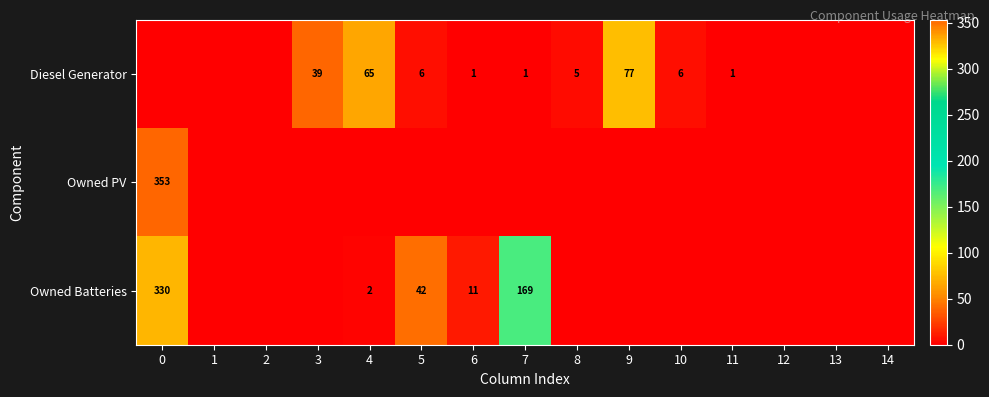

At how many categories does at least one series exceed 309?

1